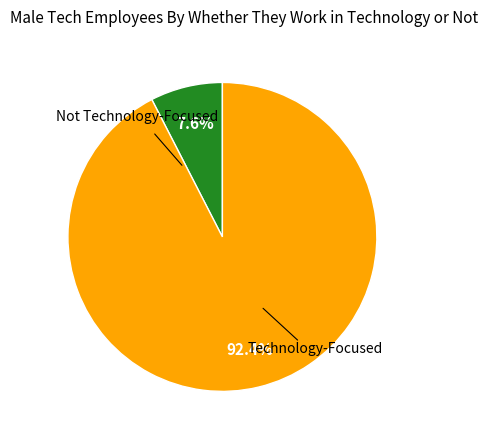

How many segments does this pie chart have?

2